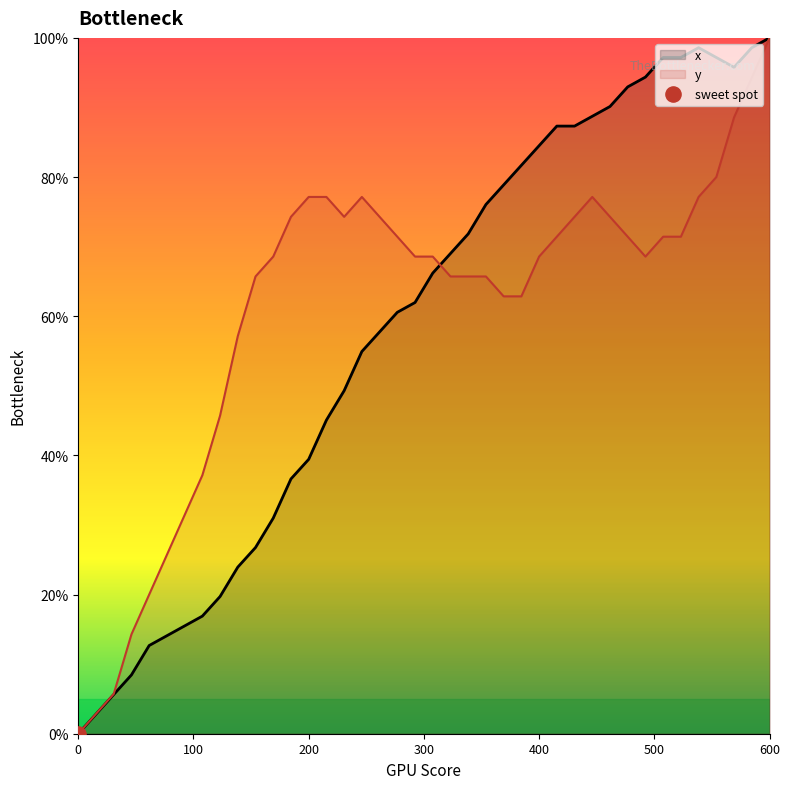

At how many categories does at least one series exceed 0?

39